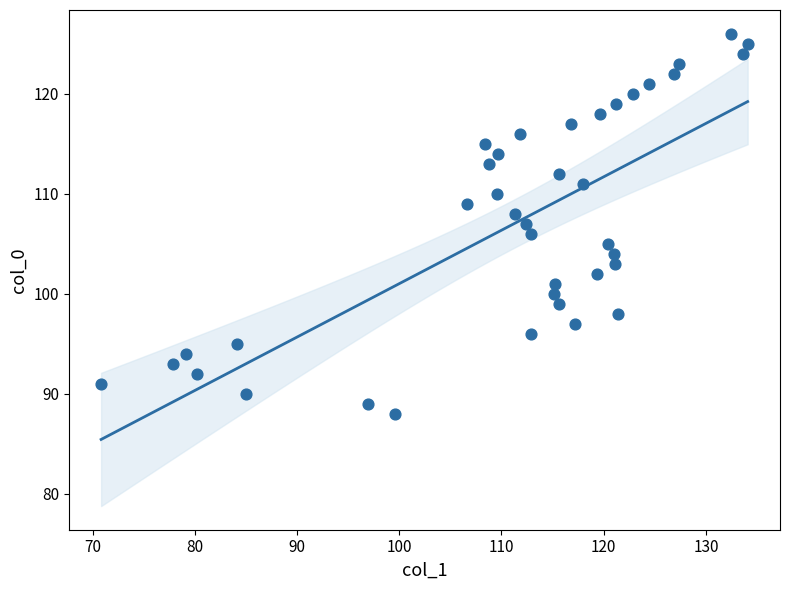

What is the range of Y values (max minus min)?

38